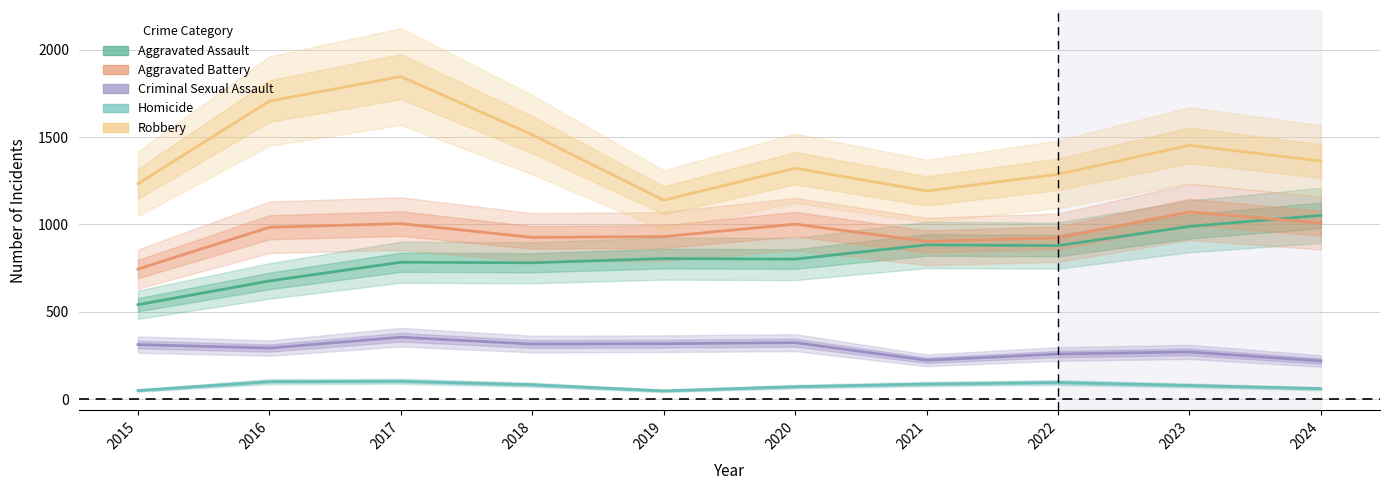

The Aggravated Assault series shows 1391 at 2019. True or false?

False